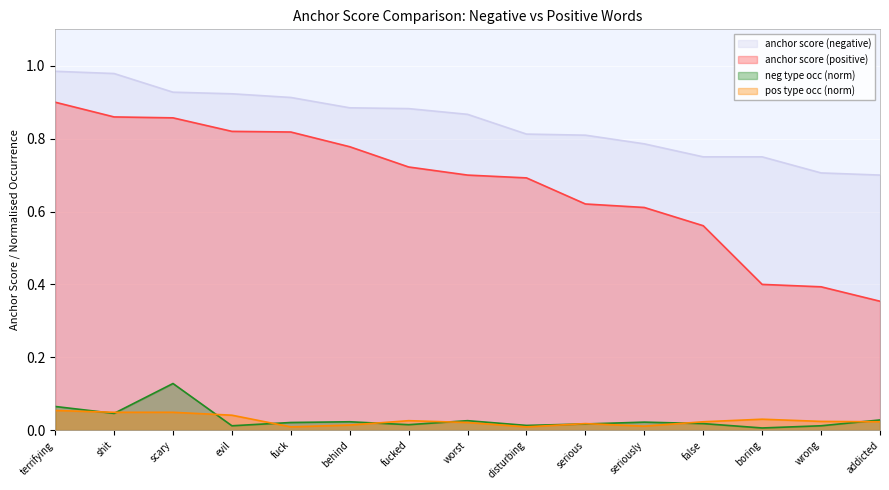

Which category has the lowest value across all series?

boring